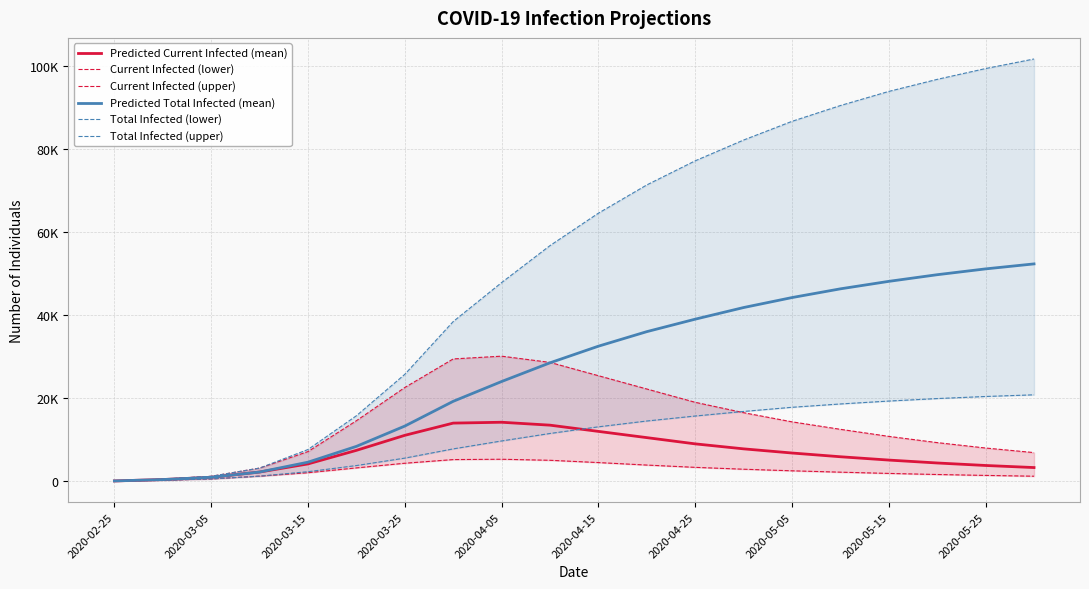

True or false: Predicted Total Infected (mean) and Predicted Current Infected (mean) cross at least once.

False